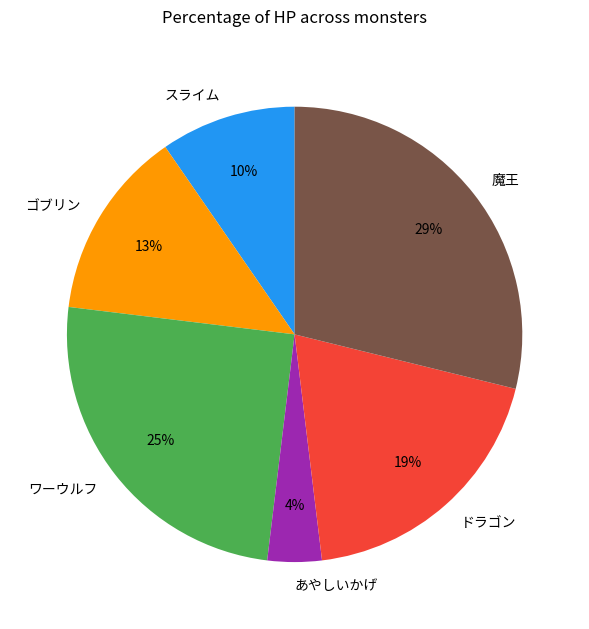

To the nearest percent, what is the difference between the あやしいかげ and ドラゴン slice percentages?

15%